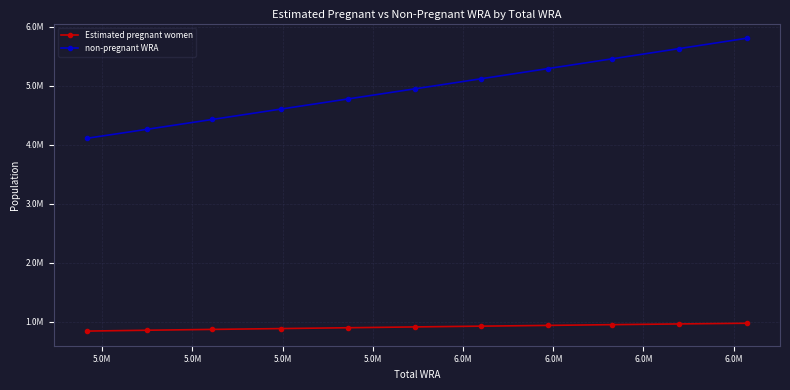

True or false: non-pregnant WRA and Estimated pregnant women cross at least once.

False